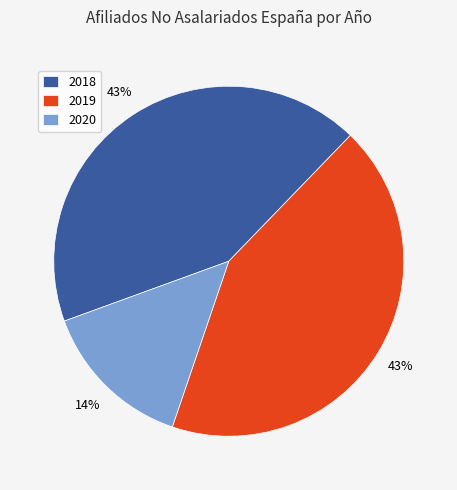

Is it true that 2018 is 37% of the pie?

False